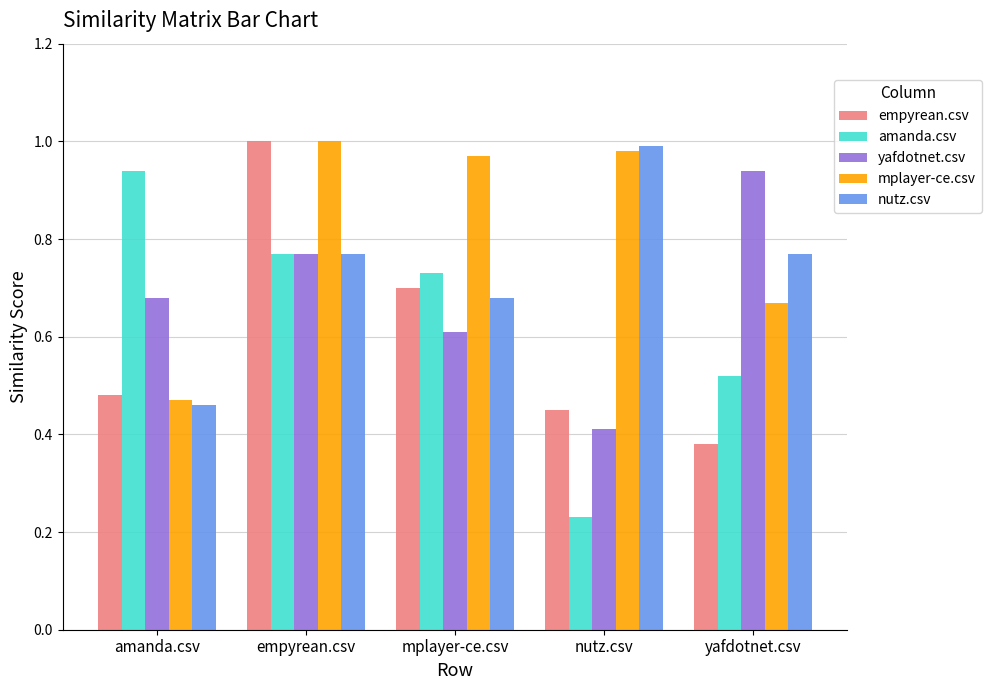

At which category is the sum across all series the highest?

empyrean.csv